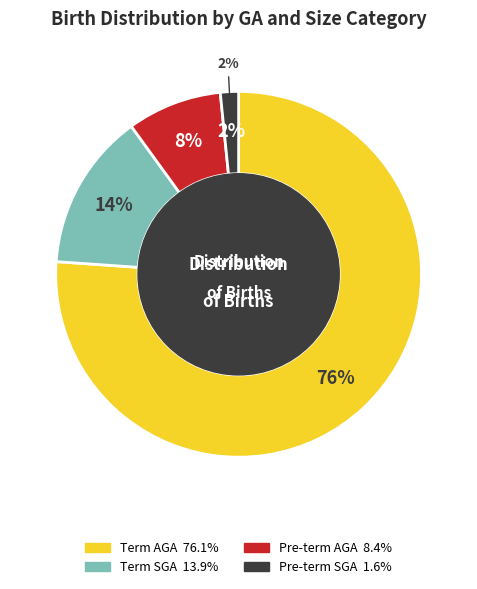

To the nearest percent, what portion does Pre-term SGA represent?

2%